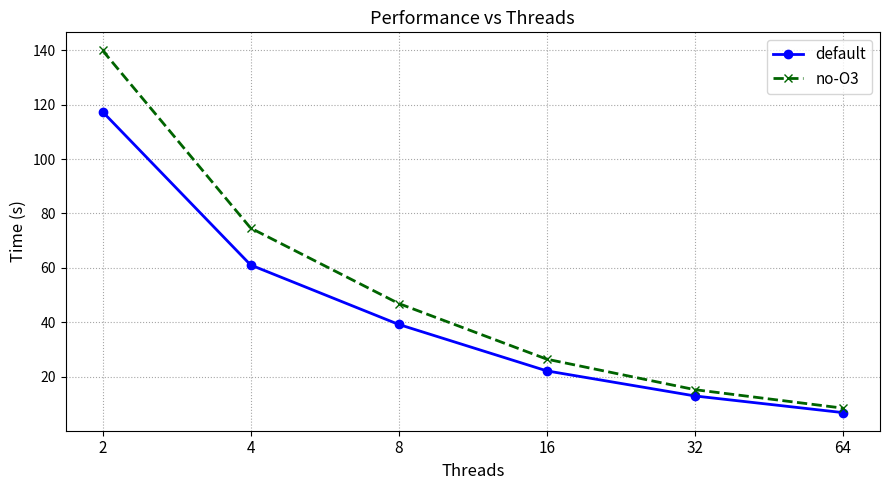

What is the value of the no-O3 point at the 2nd from the left?

74.6